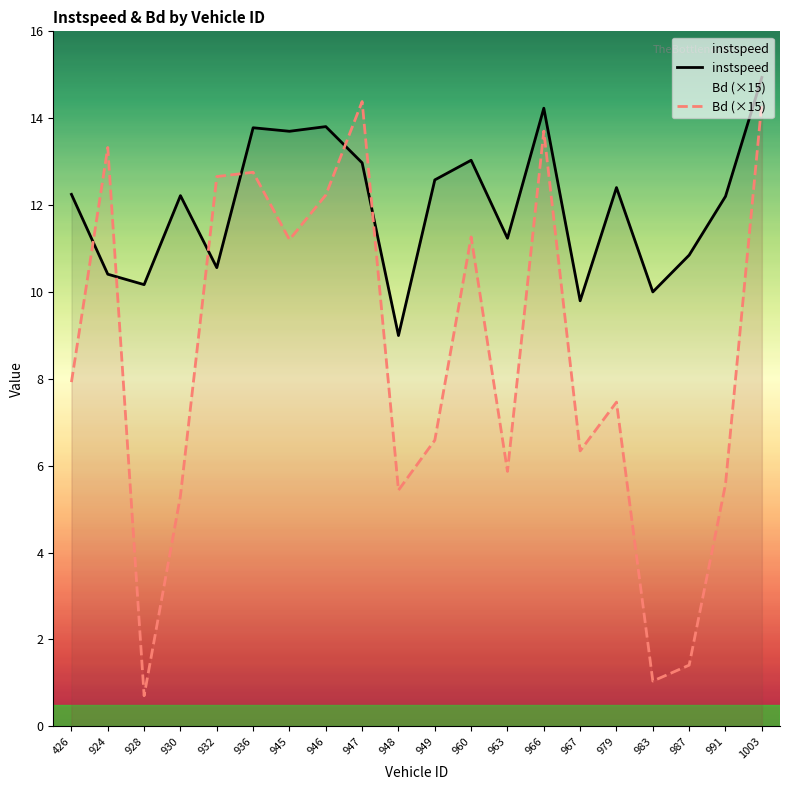

Where is instspeed nearest to the value 11?

987